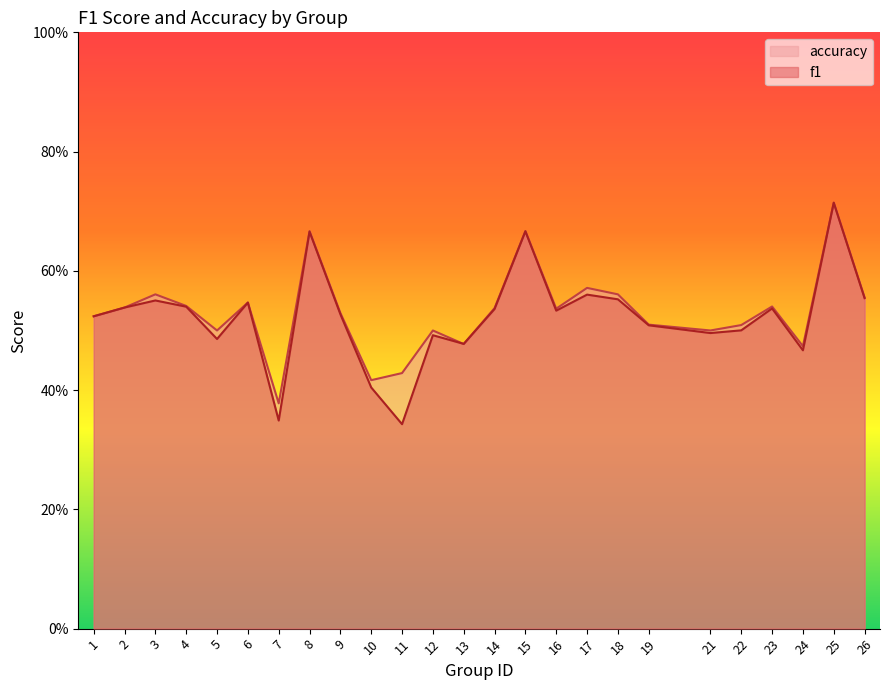

At which category does accuracy reach its first local peak?

3